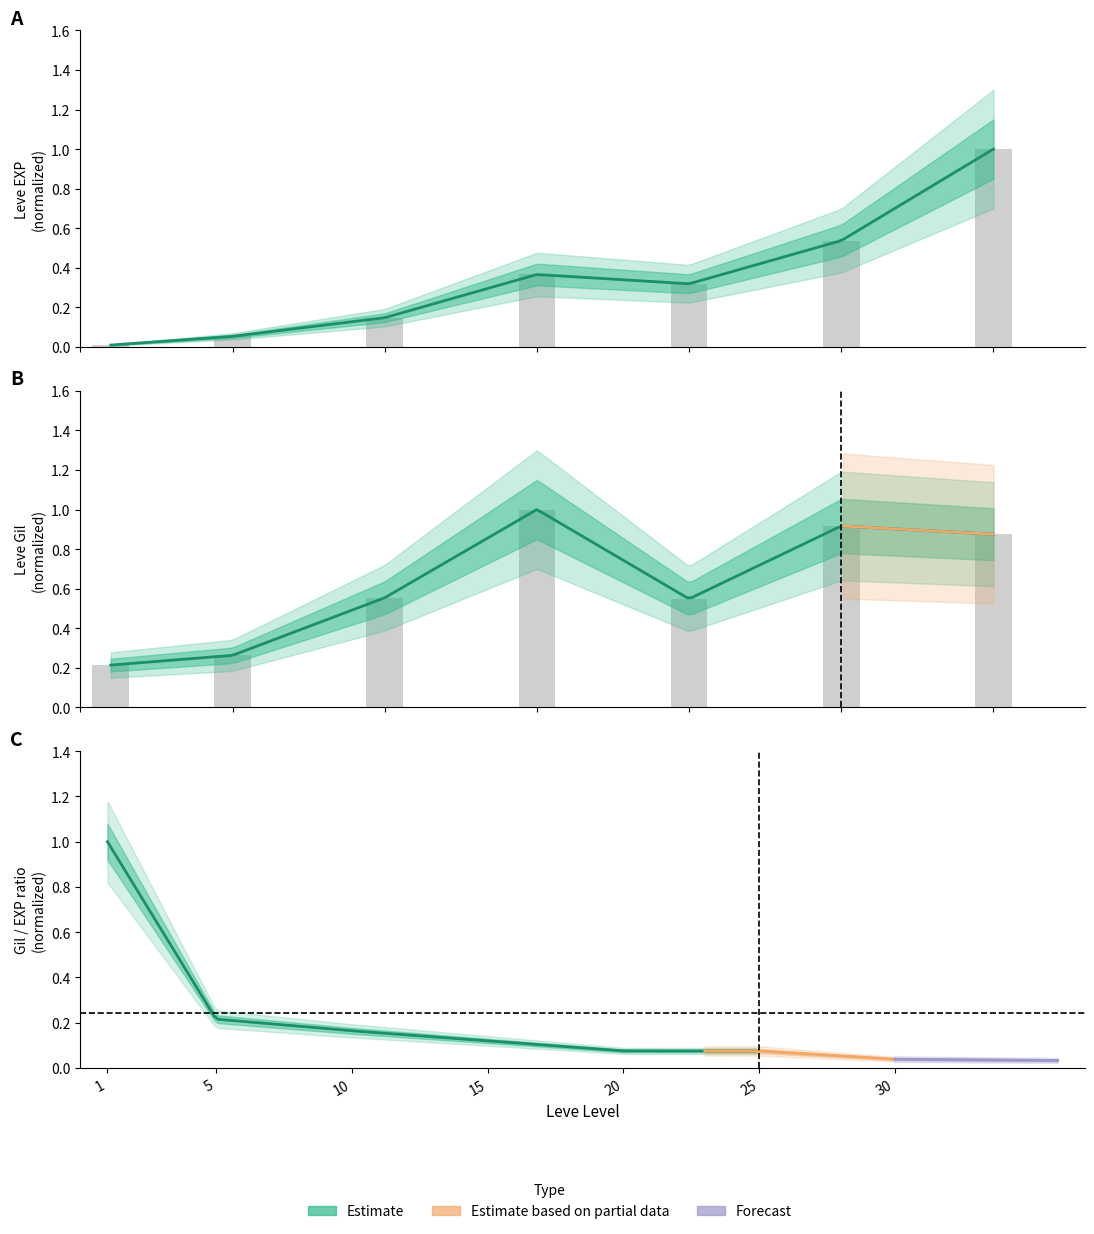

Where is Leve EXP nearest to the value 0?

1